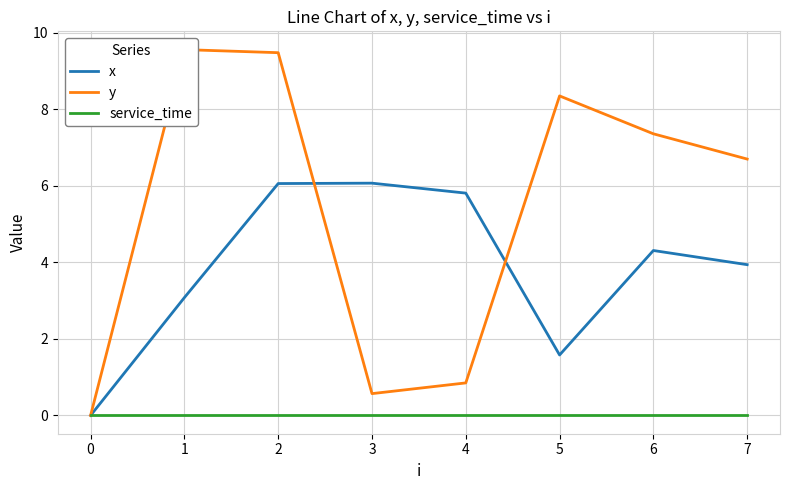

What is the sum of the x values at 0 and 4?

5.8